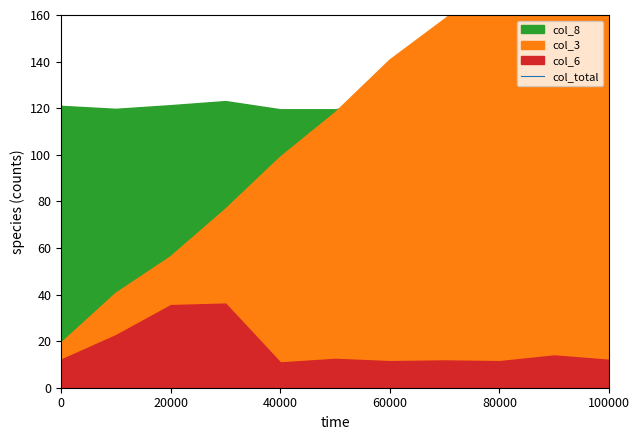

The value at 20000 is 51.8. True or false?

False